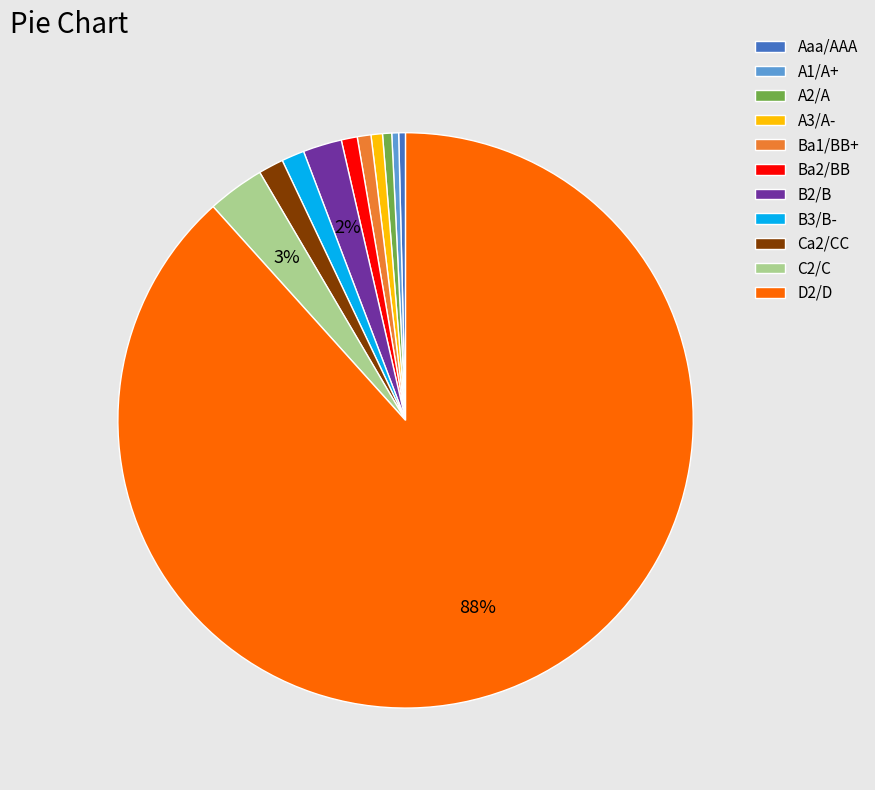

Is there a majority slice in this chart?

Yes